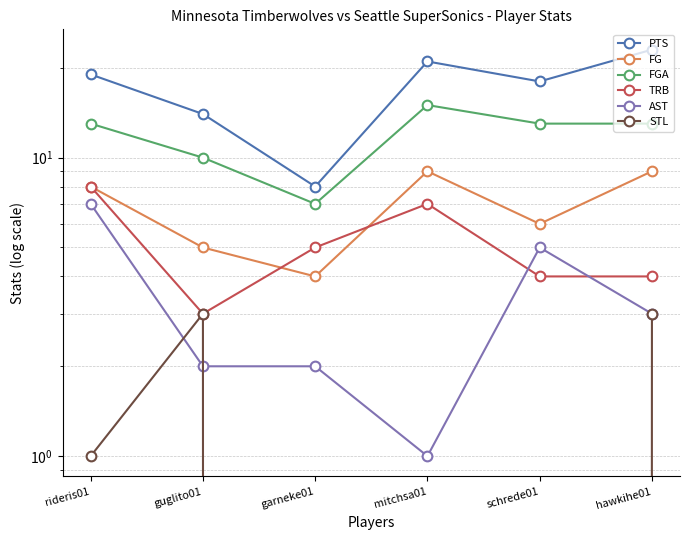

True or false: PTS and STL intersect in this chart.

False